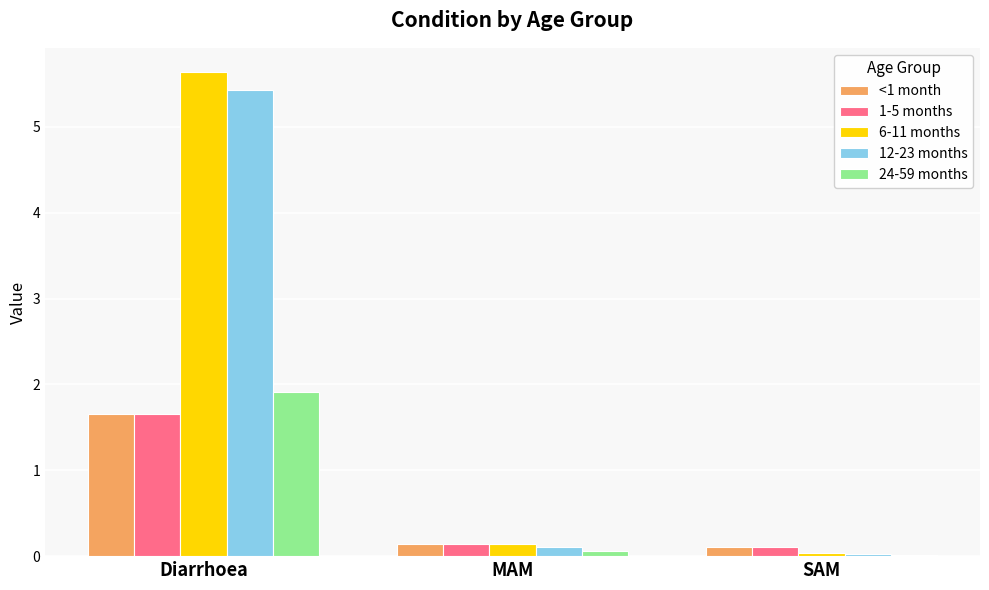

The <1 month series shows 0.7 at Diarrhoea. True or false?

False